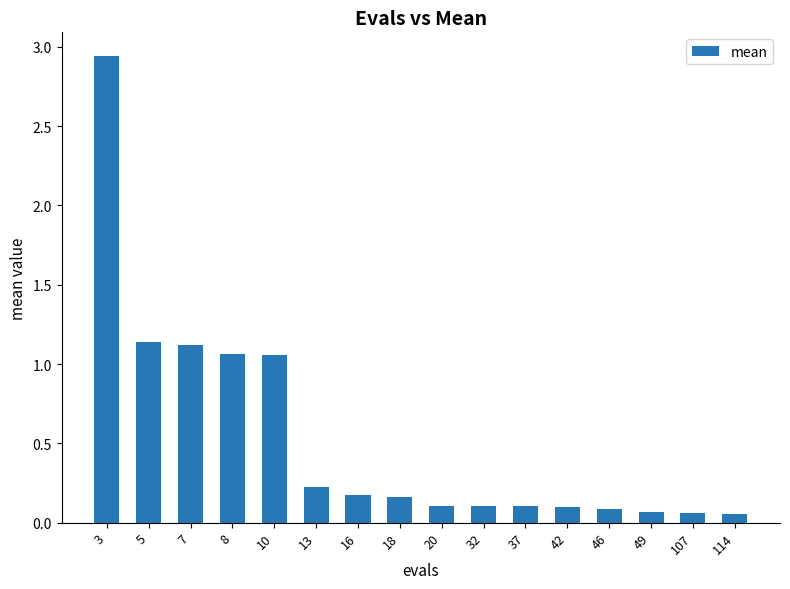

What is the sum of all values?

8.6